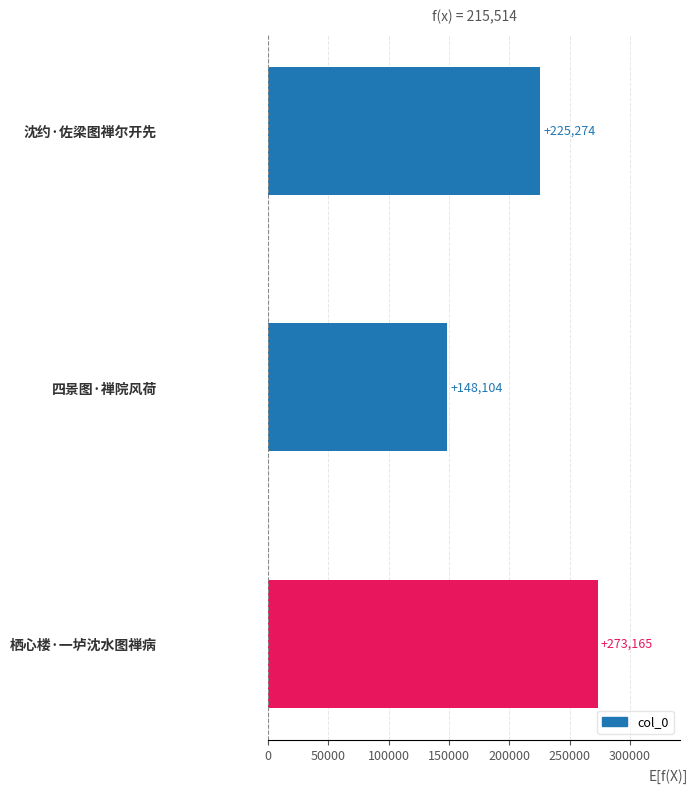

Reading bottom to top, transcribe all the data shown in this chart.

栖心楼·一垆沈水图禅病=273165	四景图·禅院风荷=148104	沈约·佐梁图禅尔开先=225274